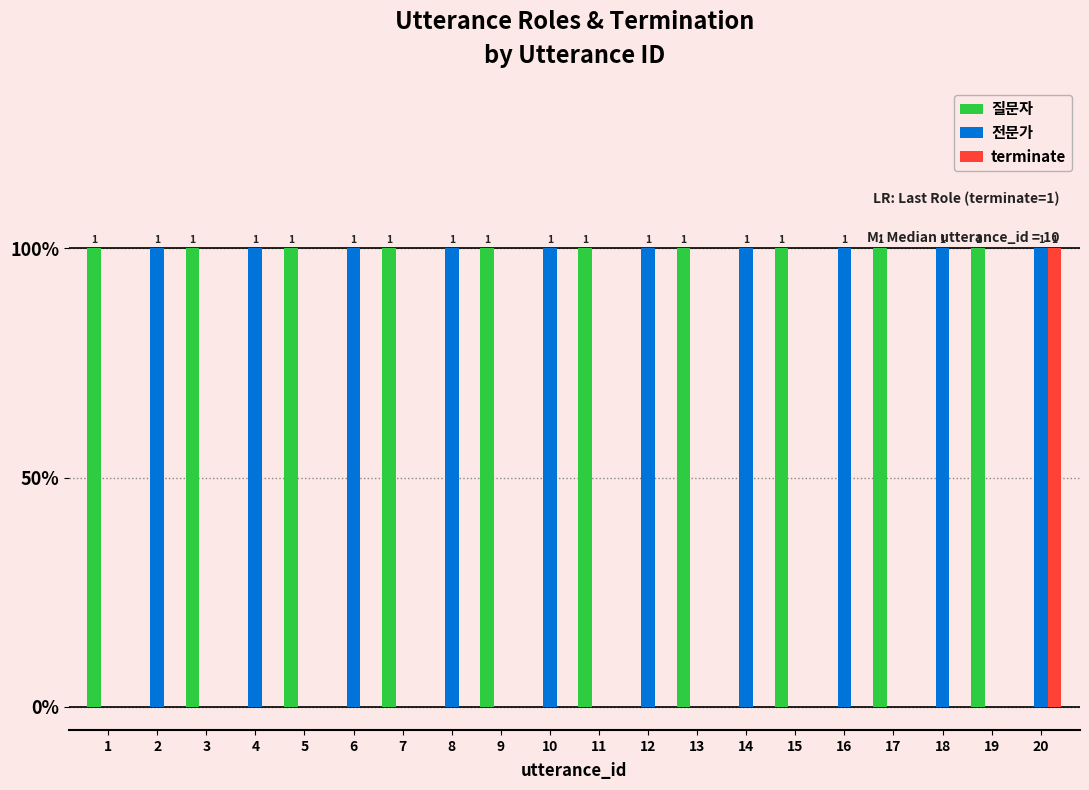

How many 전문가 values are between 0 and 1?

20